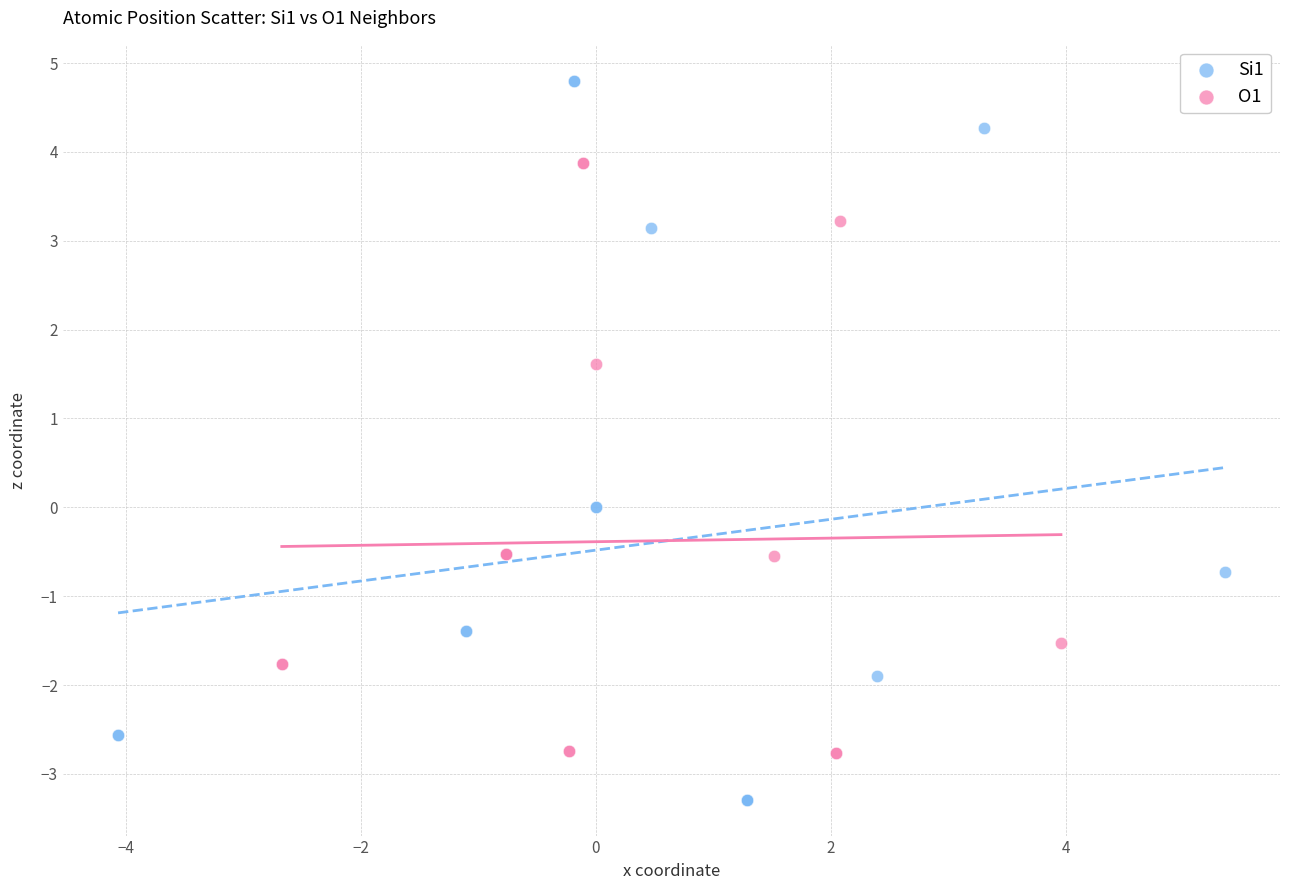

Which series has the largest Y range (max minus min)?

Si1